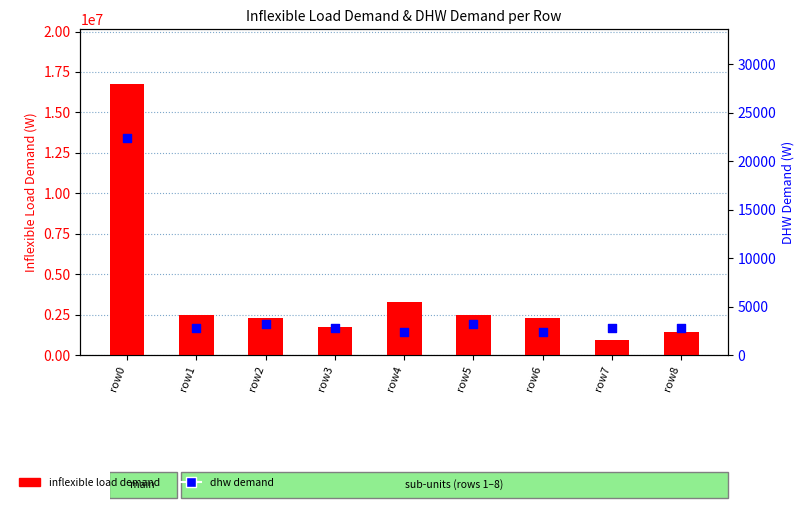

What is the total value across all series at row4?

3298400